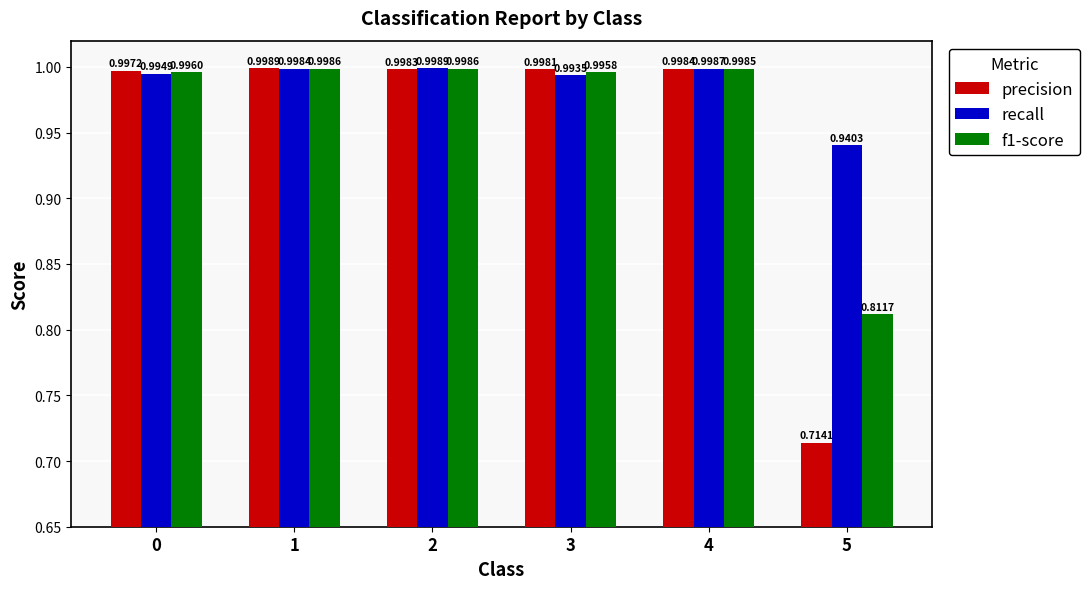

Is it true that f1-score equals 1.6 at 1?

False